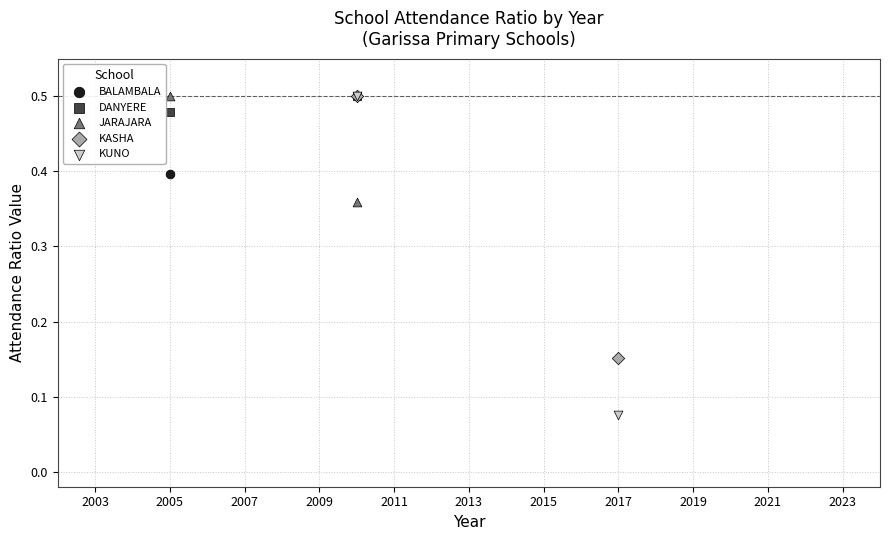

What are all the series names shown in the legend?

BALAMBALA, DANYERE, JARAJARA, KASHA, KUNO